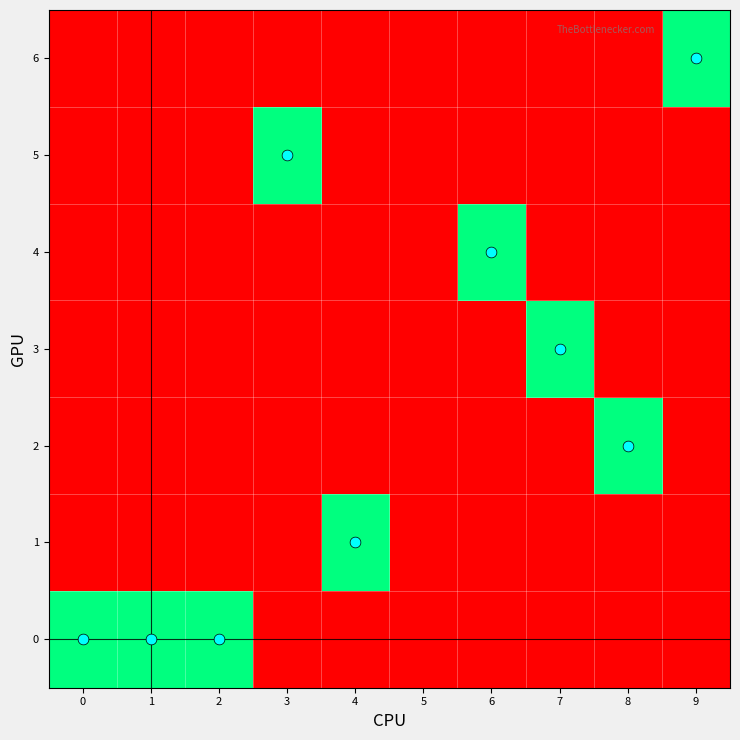

Between 7 and 3, which is larger?

7